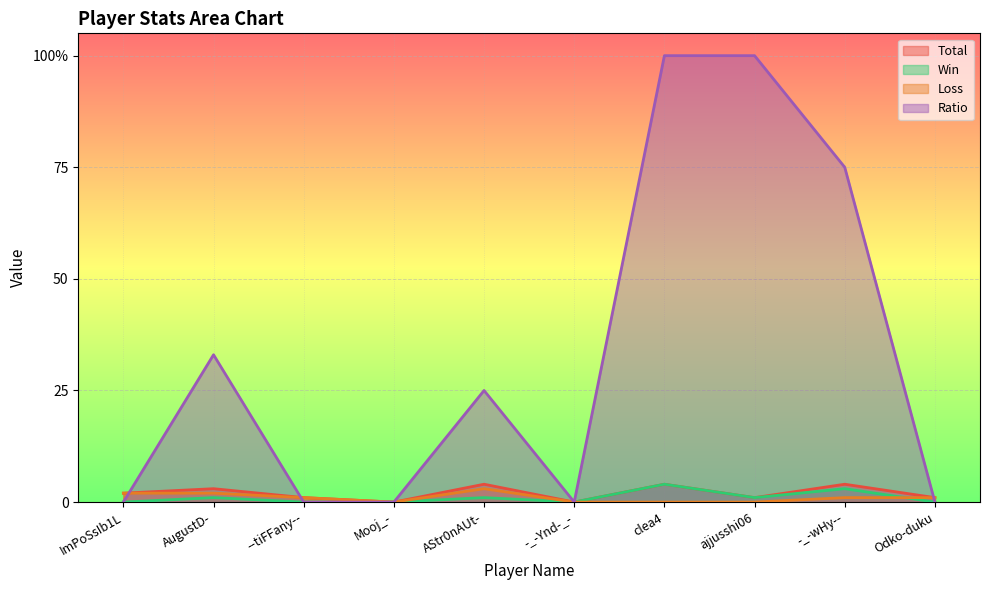

What is the label of the 3rd point from the right?

ajjusshi06